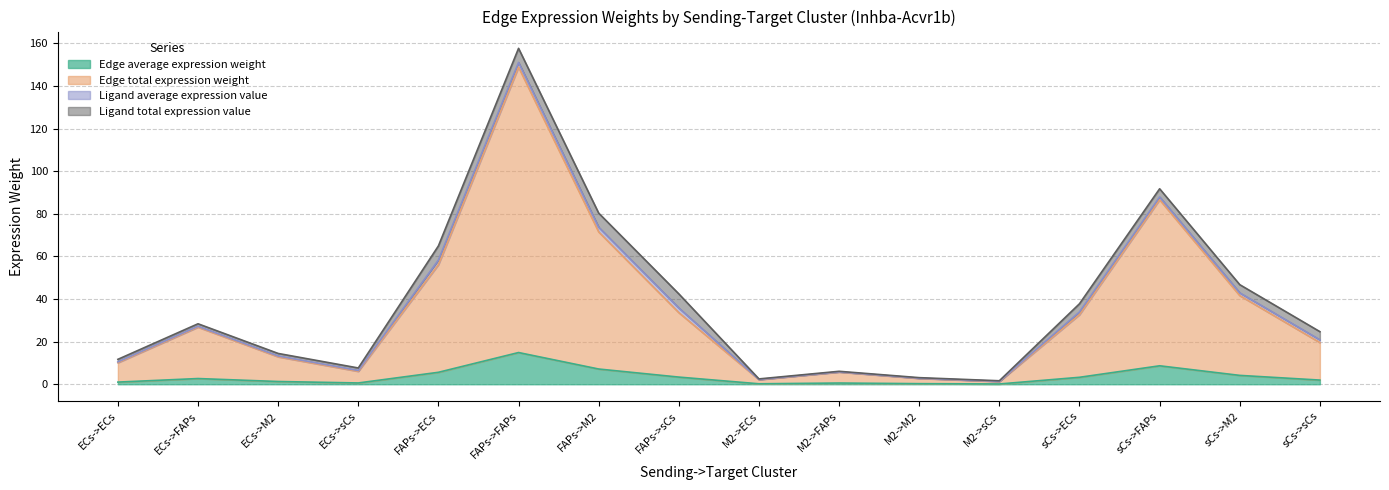

At how many categories does at least one series exceed 2?

15